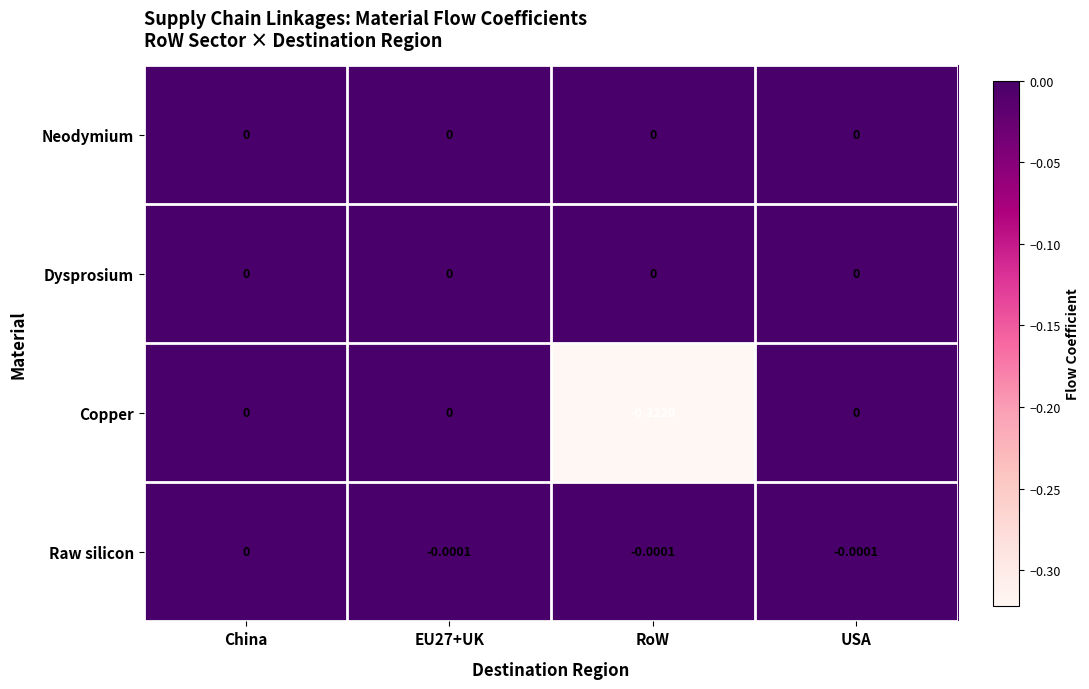

At which category is the sum across all series the highest?

China